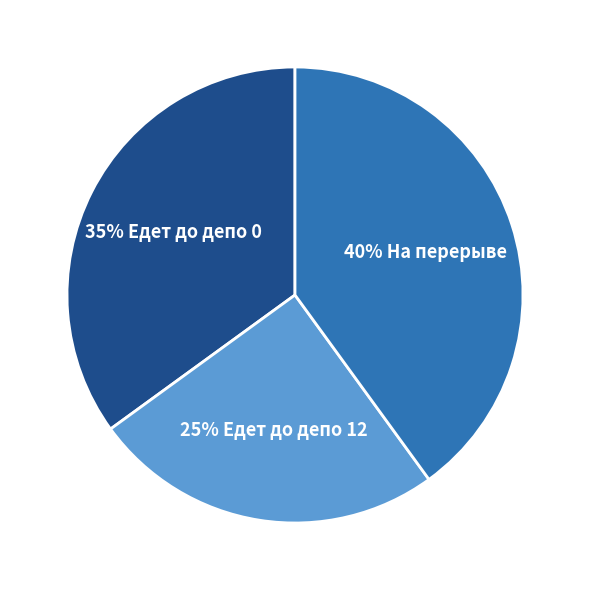

Count the number of slices in the pie.

3